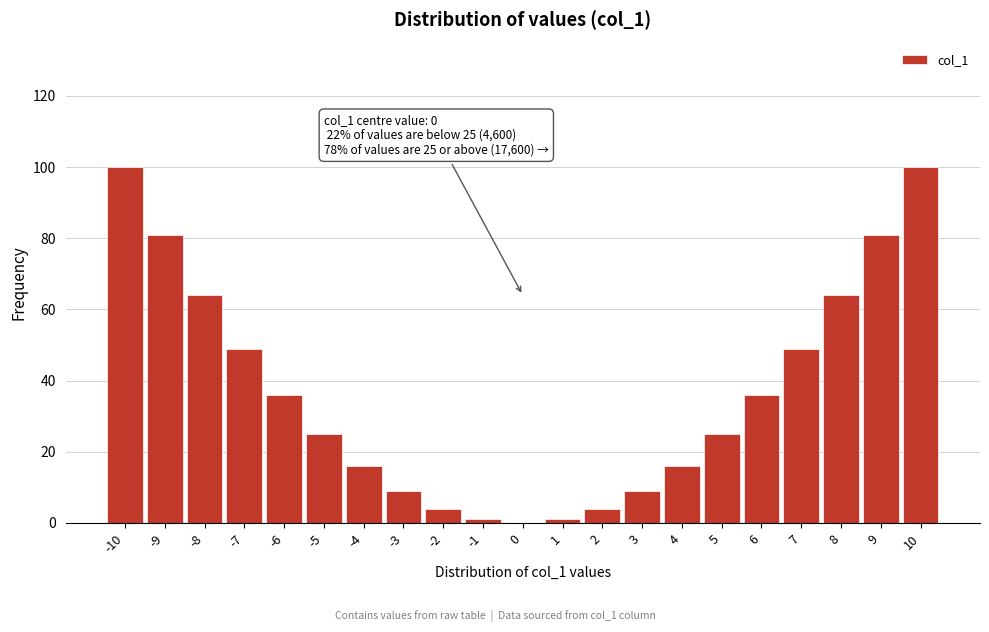

Reading left to right, list all the values displayed in this chart.

-10=100	-9=81	-8=64	-7=49	-6=36	-5=25	-4=16	-3=9	-2=4	-1=1	0=0	1=1	2=4	3=9	4=16	5=25	6=36	7=49	8=64	9=81	10=100